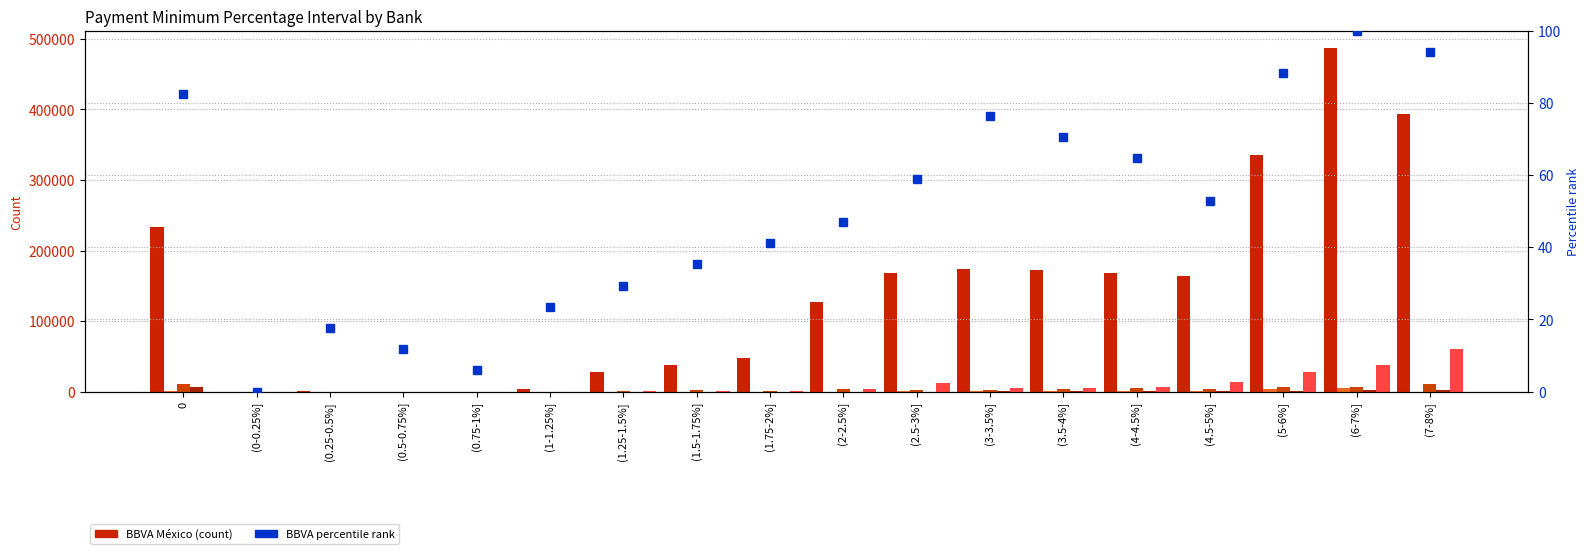

Reading left to right, extract all data points from this chart.

BBVA México: 0=233319.0	(0-0.25%]=195.0	(0.25-0.5%]=542.0	(0.5-0.75%]=257.0	(0.75-1%]=242.0	(1-1.25%]=3726.0	(1.25-1.5%]=27343.0	(1.5-1.75%]=37151.0	(1.75-2%]=47400.0	(2-2.5%]=126420.0	(2.5-3%]=168312.0	(3-3.5%]=174230.0	(3.5-4%]=172018.0	(4-4.5%]=168565.0	(4.5-5%]=163438.0	(5-6%]=335989.0	(6-7%]=487191.0	(7-8%]=393629.0
Banamex: 0=1157.0	(0-0.25%]=90.0	(0.25-0.5%]=72.0	(0.5-0.75%]=51.0	(0.75-1%]=58.0	(1-1.25%]=52.0	(1.25-1.5%]=66.0	(1.5-1.75%]=71.0	(1.75-2%]=83.0	(2-2.5%]=172.0	(2.5-3%]=318.0	(3-3.5%]=397.0	(3.5-4%]=483.0	(4-4.5%]=651.0	(4.5-5%]=1068.0	(5-6%]=3918.0	(6-7%]=5407.0	(7-8%]=267.0
Banco Ahorro Famsa: 0=10568.0	(0-0.25%]=98.0	(0.25-0.5%]=31.0	(0.5-0.75%]=26.0	(0.75-1%]=47.0	(1-1.25%]=244.0	(1.25-1.5%]=1453.0	(1.5-1.75%]=2123.0	(1.75-2%]=1656.0	(2-2.5%]=3201.0	(2.5-3%]=2928.0	(3-3.5%]=2844.0	(3.5-4%]=3128.0	(4-4.5%]=4543.0	(4.5-5%]=4362.0	(5-6%]=6083.0	(6-7%]=7319.0	(7-8%]=11200.0
Bancoppel: 0=6956.0	(0-0.25%]=35.0	(0.25-0.5%]=13.0	(0.5-0.75%]=25.0	(0.75-1%]=23.0	(1-1.25%]=20.0	(1.25-1.5%]=25.0	(1.5-1.75%]=25.0	(1.75-2%]=55.0	(2-2.5%]=146.0	(2.5-3%]=237.0	(3-3.5%]=381.0	(3.5-4%]=519.0	(4-4.5%]=591.0	(4.5-5%]=663.0	(5-6%]=1540.0	(6-7%]=2117.0	(7-8%]=2766.0
Santander Consumo: 0=0.0	(0-0.25%]=0.0	(0.25-0.5%]=0.0	(0.5-0.75%]=0.0	(0.75-1%]=0.0	(1-1.25%]=0.0	(1.25-1.5%]=1057.0	(1.5-1.75%]=818.0	(1.75-2%]=921.0	(2-2.5%]=3277.0	(2.5-3%]=11640.0	(3-3.5%]=4612.0	(3.5-4%]=5734.0	(4-4.5%]=6596.0	(4.5-5%]=14052.0	(5-6%]=27802.0	(6-7%]=37724.0	(7-8%]=60661.0
BBVA percentile rank: 0=82.4	(0-0.25%]=0.0	(0.25-0.5%]=17.6	(0.5-0.75%]=11.8	(0.75-1%]=5.9	(1-1.25%]=23.5	(1.25-1.5%]=29.4	(1.5-1.75%]=35.3	(1.75-2%]=41.2	(2-2.5%]=47.1	(2.5-3%]=58.8	(3-3.5%]=76.5	(3.5-4%]=70.6	(4-4.5%]=64.7	(4.5-5%]=52.9	(5-6%]=88.2	(6-7%]=100.0	(7-8%]=94.1